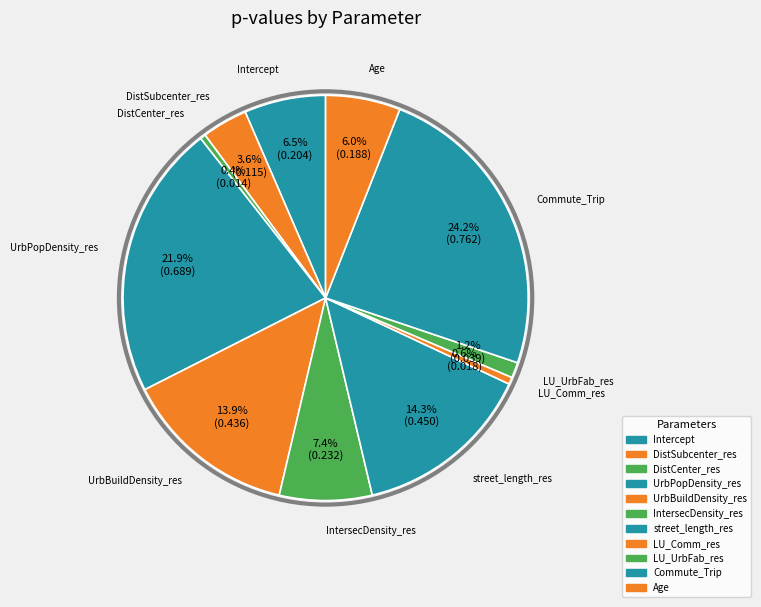

How many segments does this pie chart have?

11